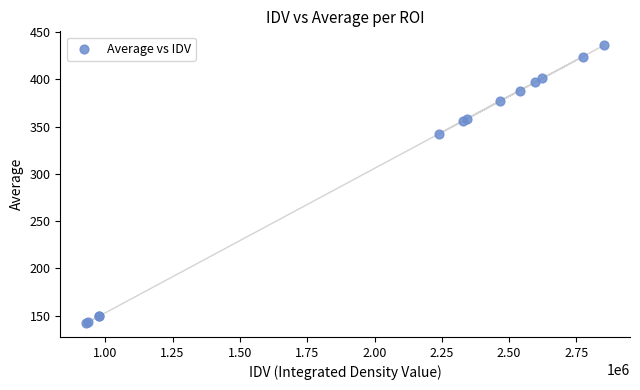

What Y value in the scatter plot is closest to 289?

342